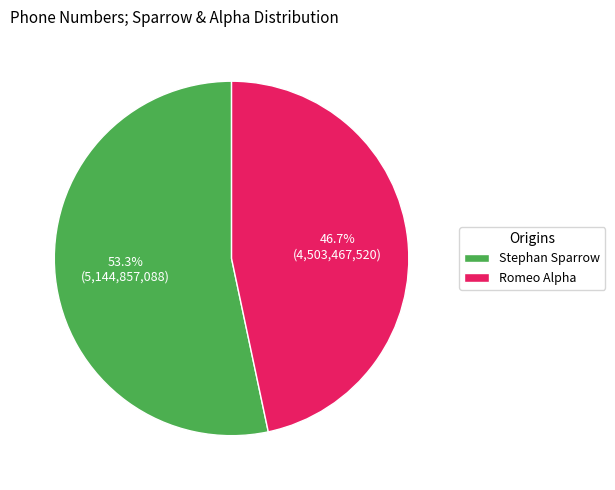

Is the sum of Romeo Alpha and Stephan Sparrow greater than half?

Yes